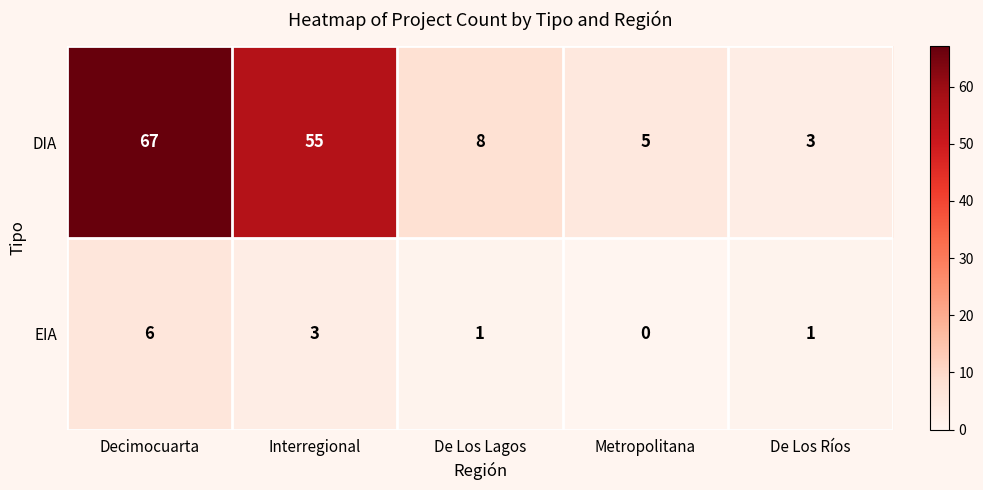

What is the difference between the DIA values at De Los Ríos and De Los Lagos?

5